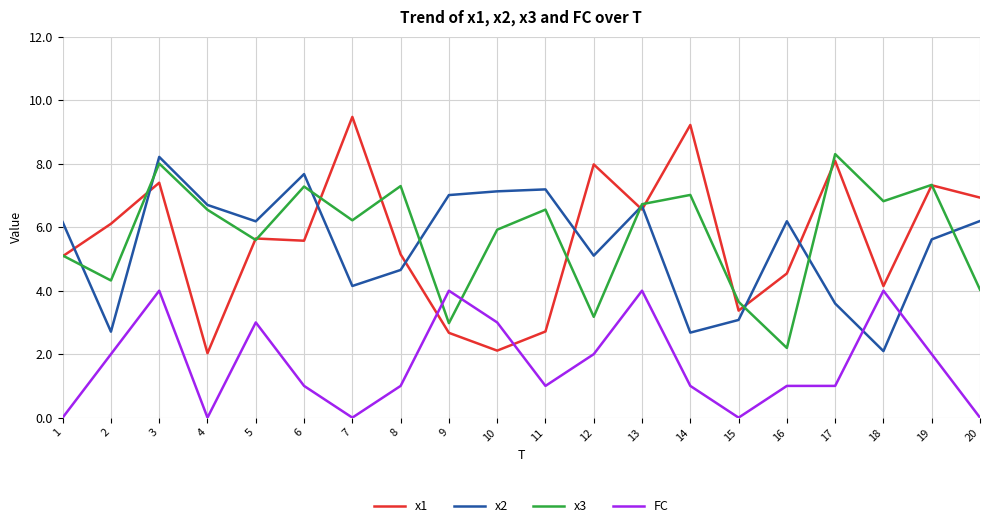

Rank the series at 10 from highest to lowest value.

x2, x3, FC, x1